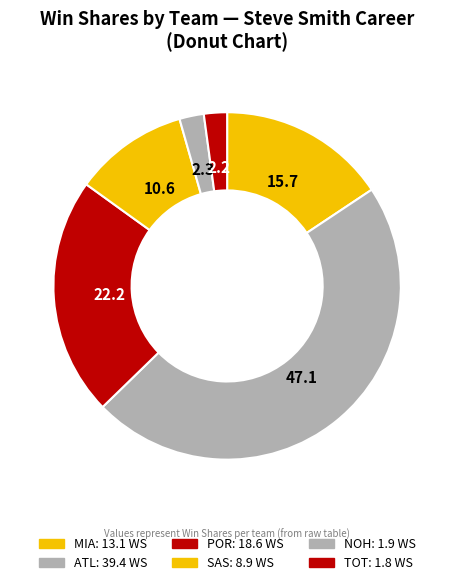

Approximately how many times larger is the value at ATL compared to MIA?

3.0